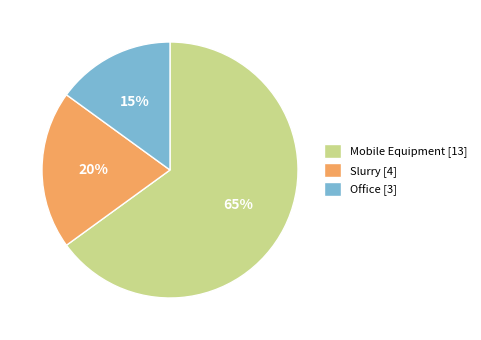

To the nearest percent, what portion does Office represent?

15%